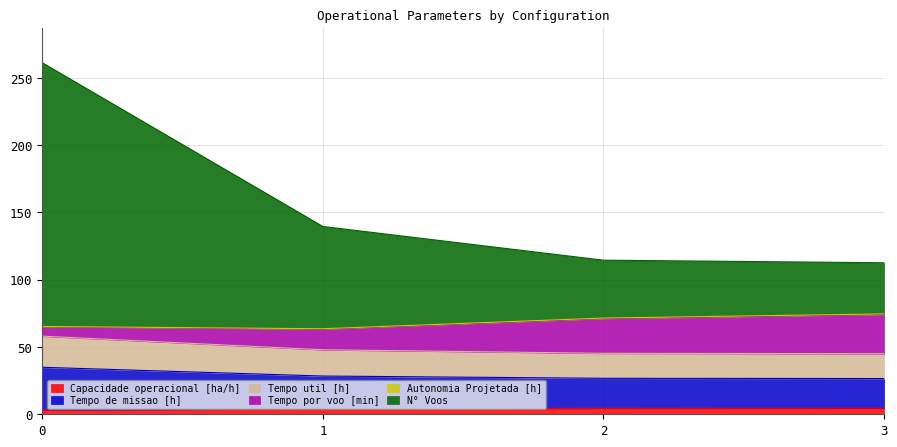

What value does the N° Voos series have at 0?

261.3